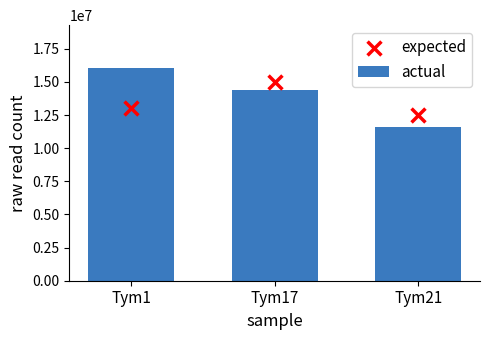

What is the total value across all series at Tym17?

29386073